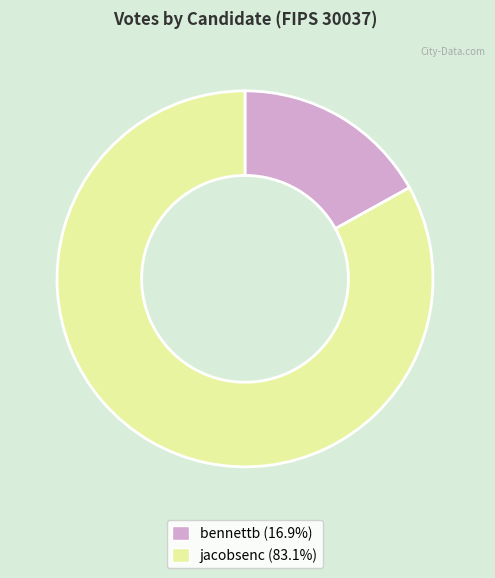

Combined, do jacobsenc and bennettb account for over 50%?

Yes